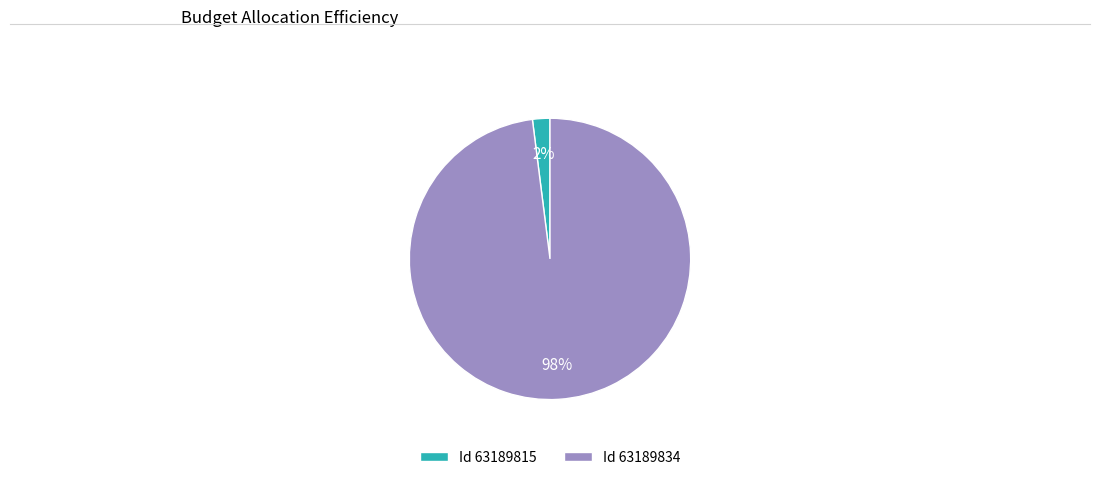

To the nearest percent, what is the combined percentage of Id 63189815 and Id 63189834?

100%